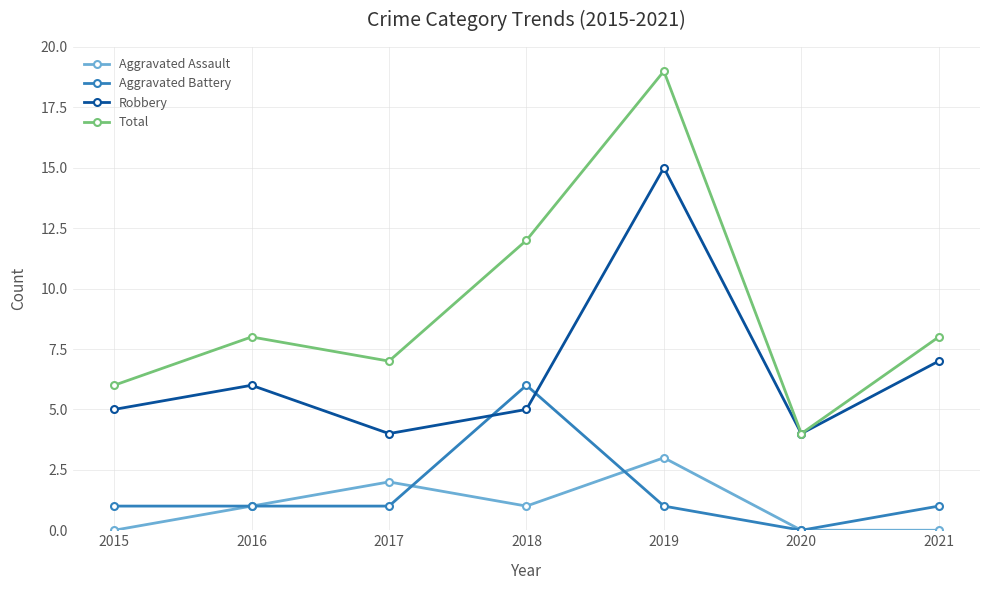

Between 2017 and 2020, which series saw the biggest shift?

Total